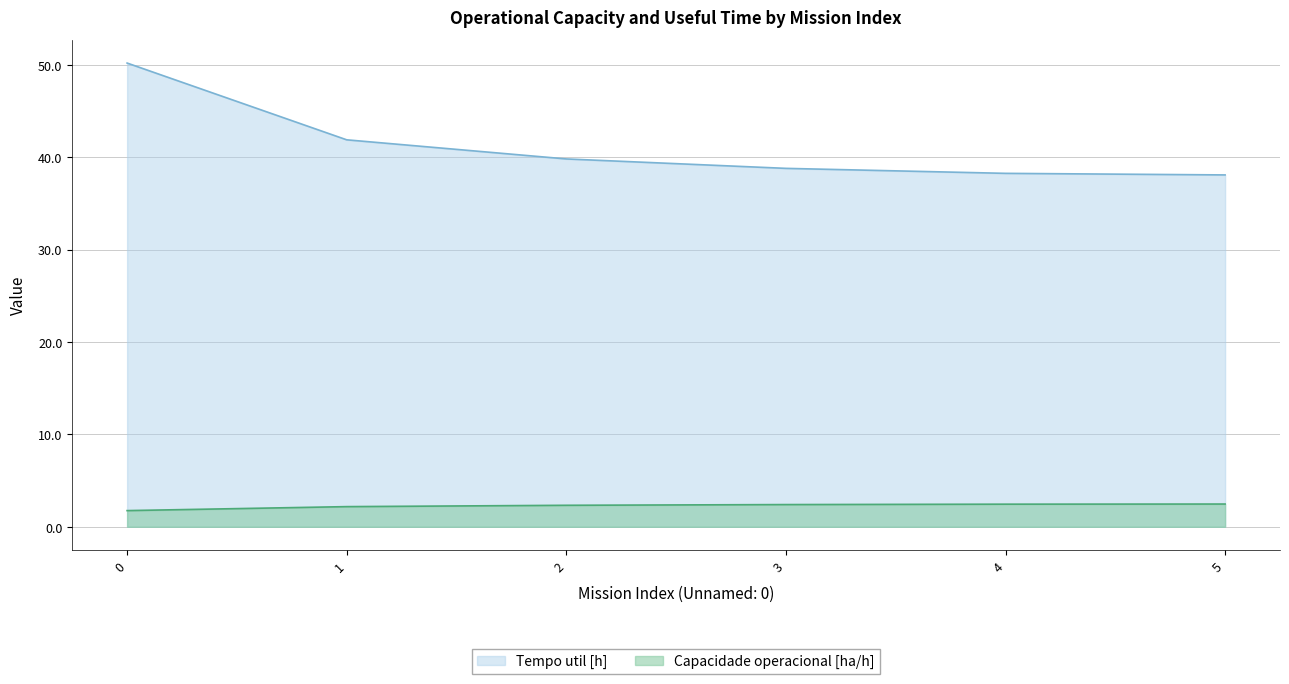

What is the spread (max minus min) of values at 4?

35.8